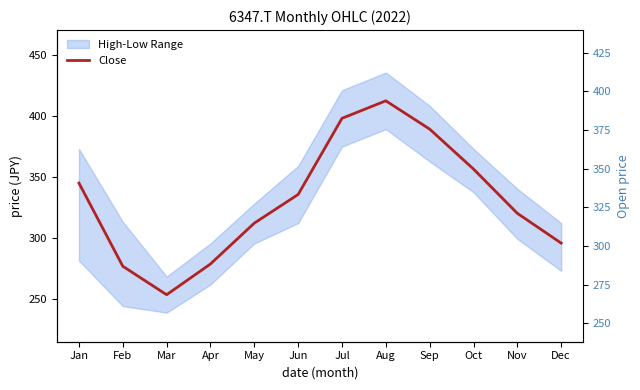

What is the sum of the values at May and Jun?

647.7